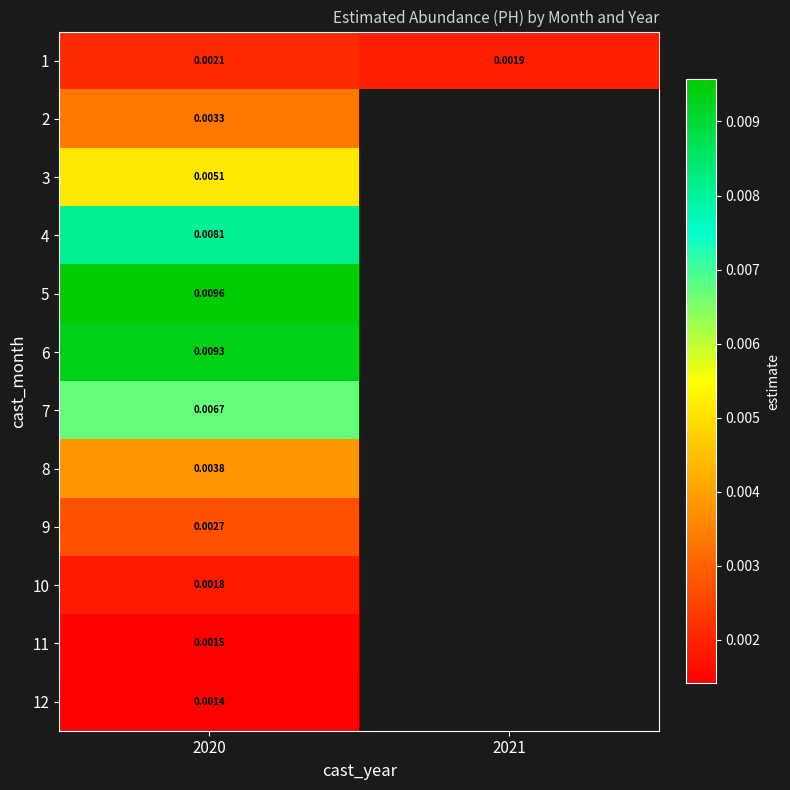

How many positive values does the 8 series have?

1